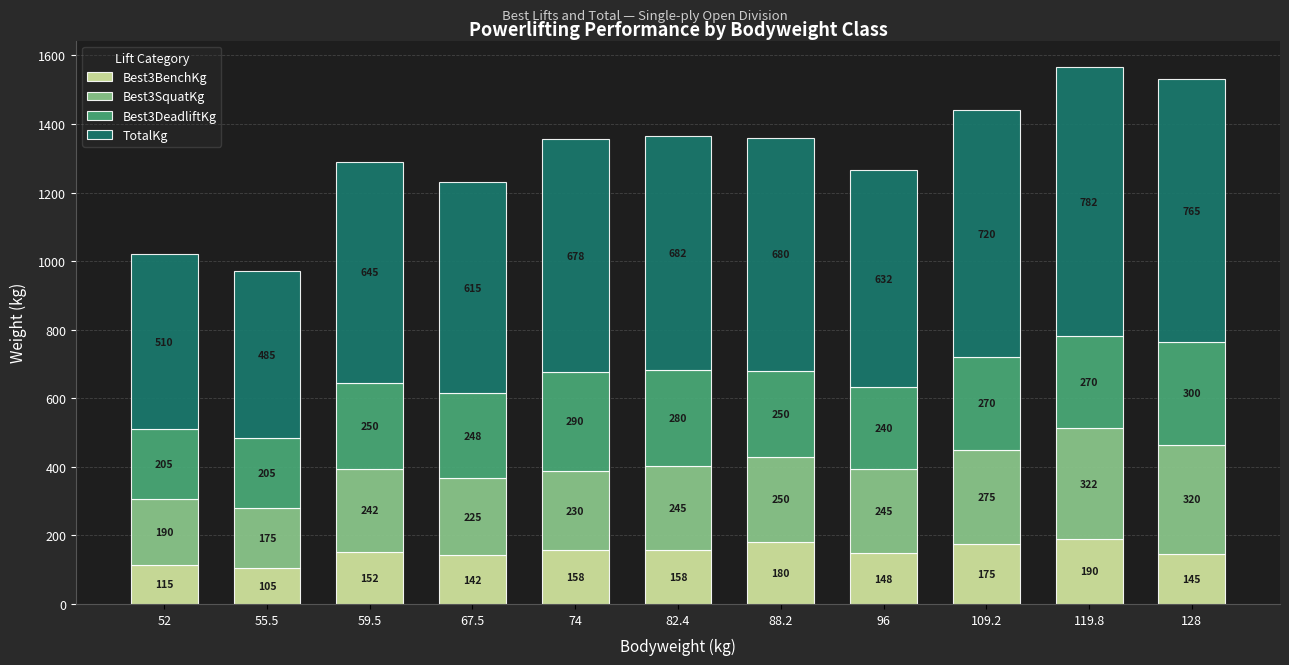

At which label does Best3BenchKg reach its minimum?

55.5